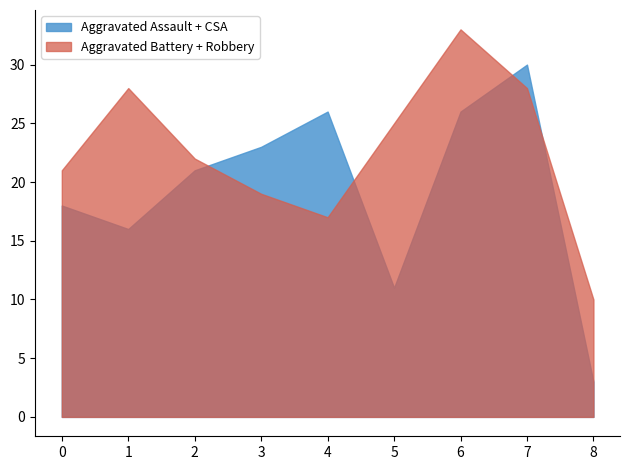

Reading left to right, transcribe all the data shown in this chart.

Aggravated Assault: 12	13	12	19	16	9	21	22	1
Aggravated Battery: 13	13	9	8	8	6	17	9	4
Criminal Sexual Assault: 6	3	9	4	10	2	5	8	2
Robbery: 8	15	13	11	9	19	16	19	6